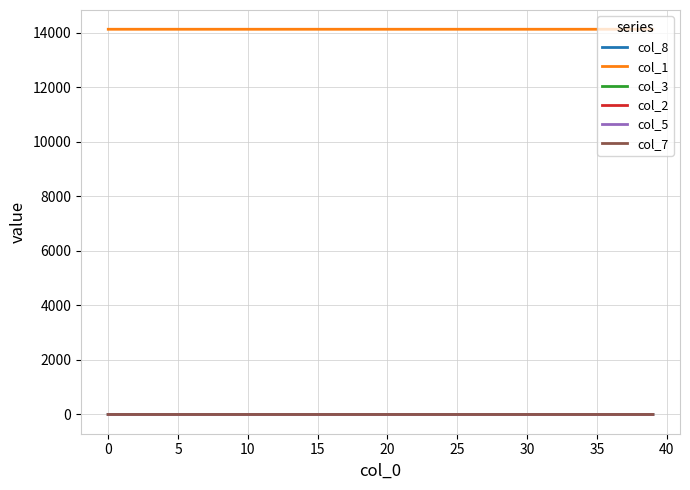

Which series has the largest total across all categories?

col_1